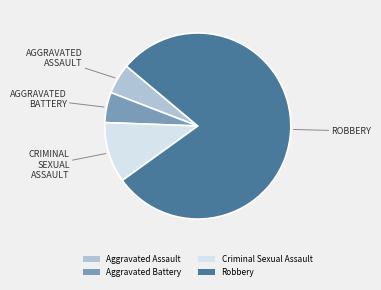

Count the number of slices in the pie.

4